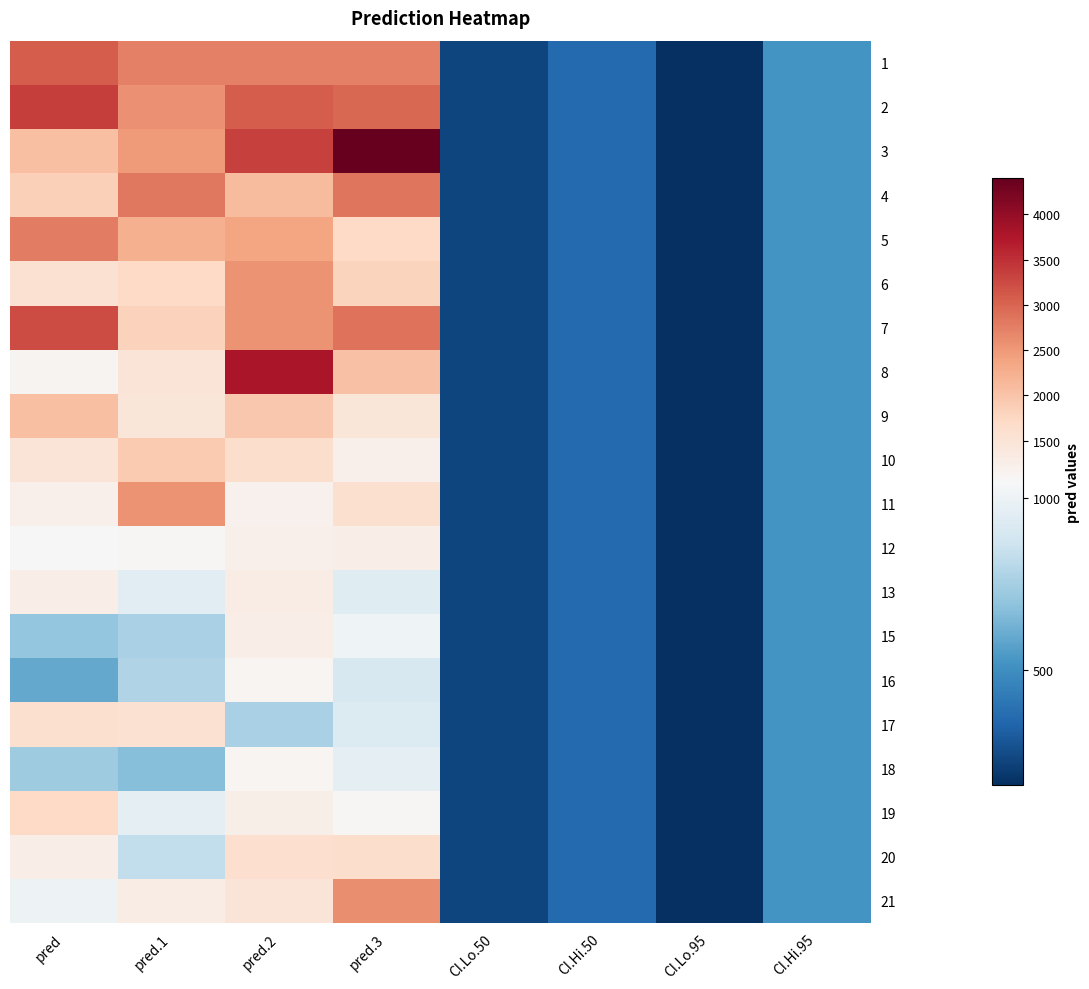

Which series has the widest spread of values?

3